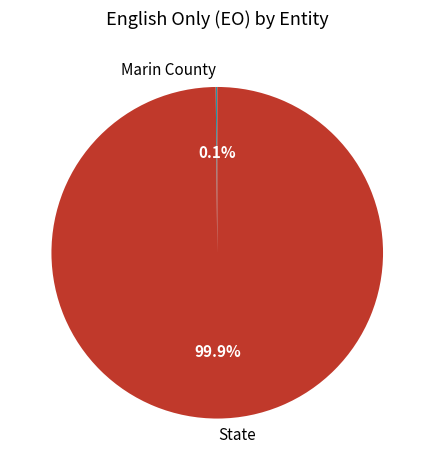

How much of the chart is everything except State?

0.1%